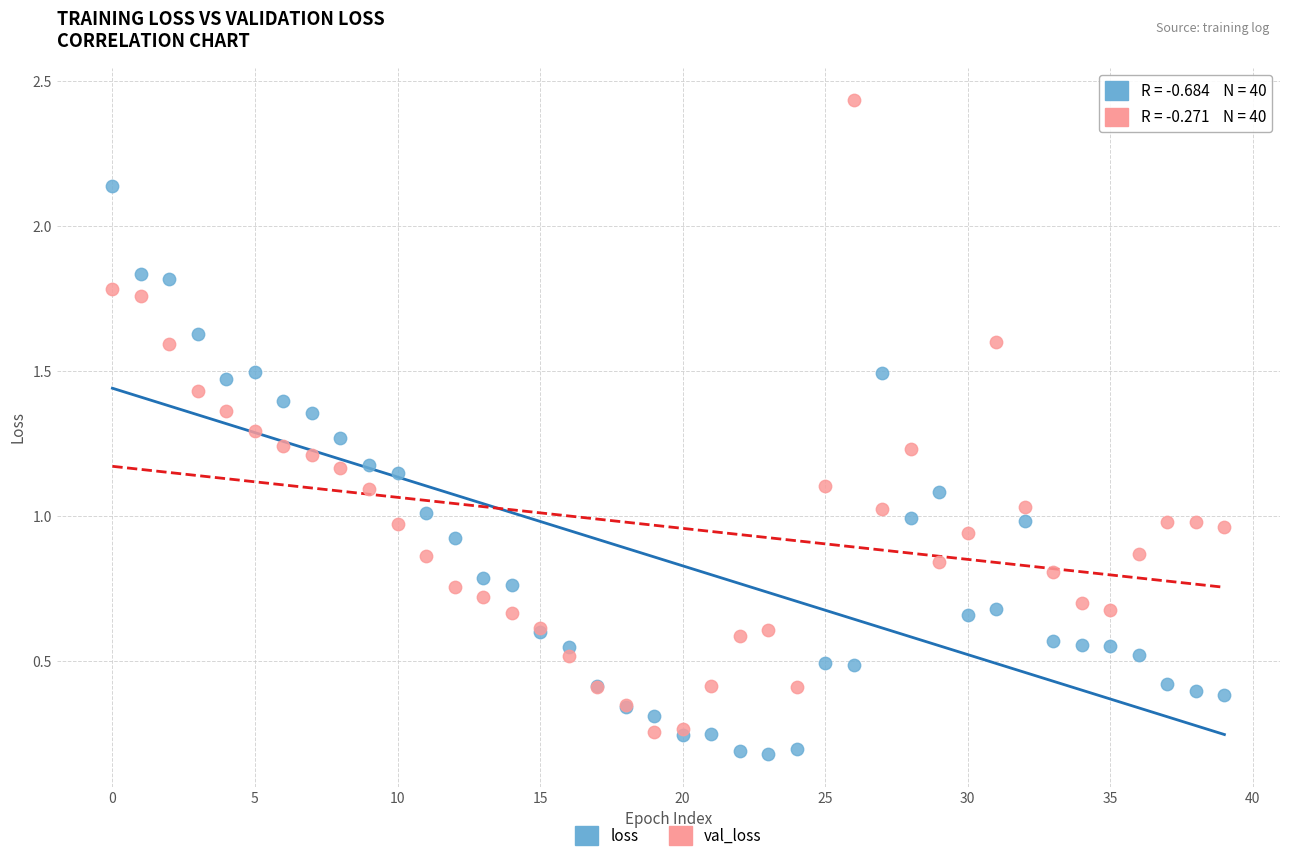

Which series reaches the maximum Y coordinate?

val_loss